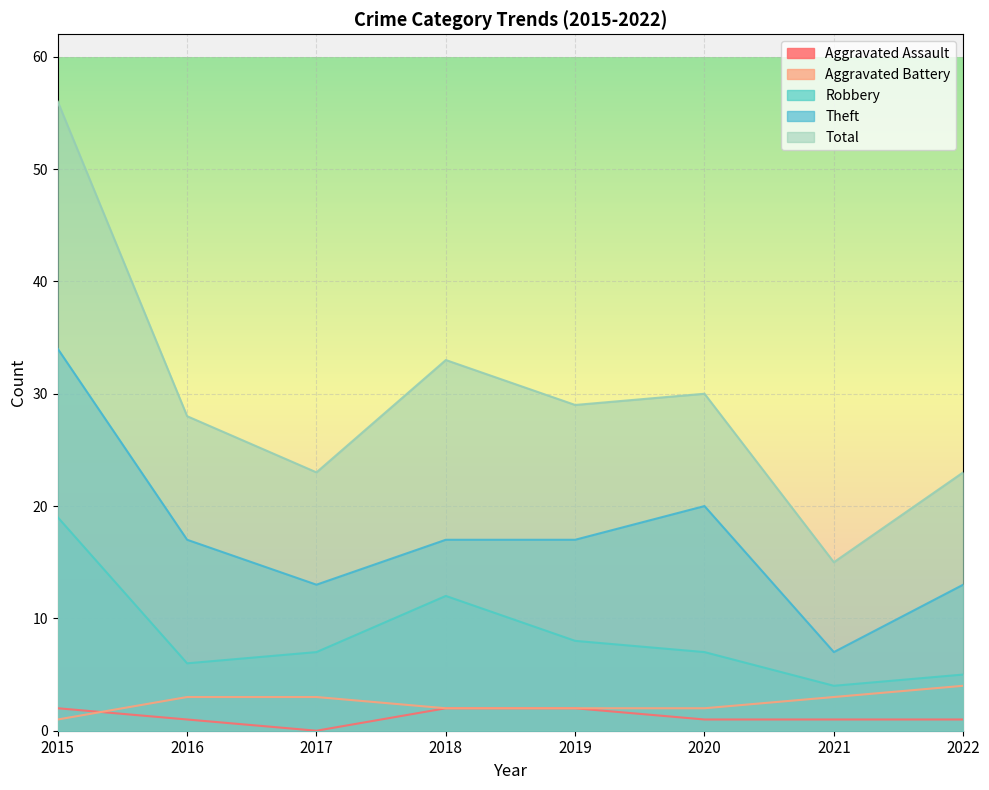

Which series has the largest range (max minus min)?

Total